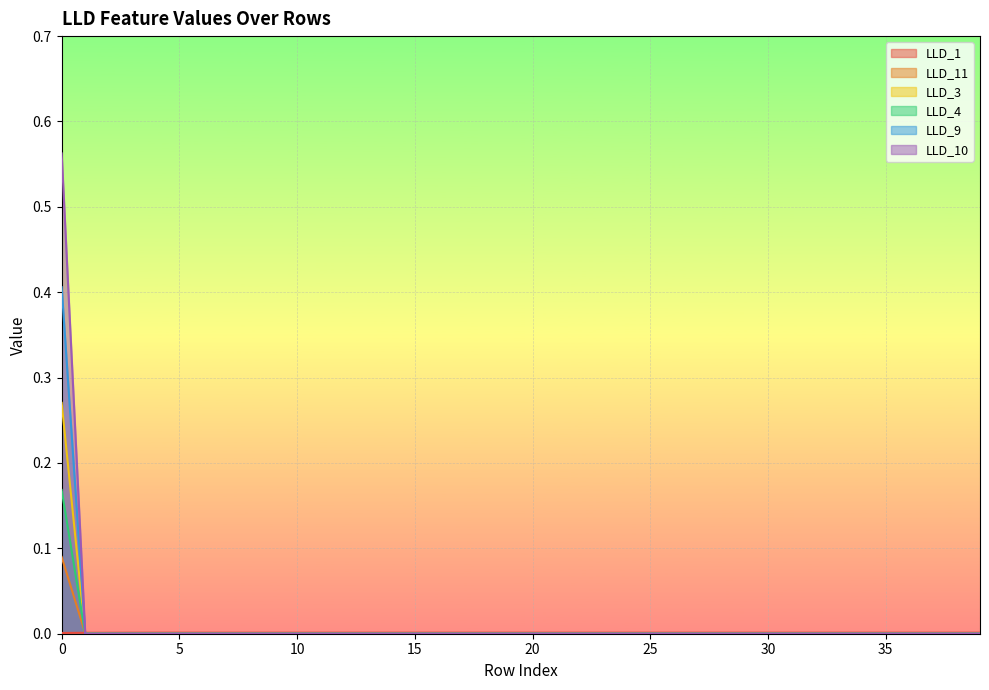

Reading left to right, extract all data points from this chart.

LLD_1: 0=0.0	1=0.0	2=0.0	3=0.0	4=0.0	5=0.0	6=0.0	7=0.0	8=0.0	9=0.0	10=0.0	11=0.0	12=0.0	13=0.0	14=0.0	15=0.0	16=0.0	17=0.0	18=0.0	19=0.0	20=0.0	21=0.0	22=0.0	23=0.0	24=0.0	25=0.0	26=0.0	27=0.0	28=0.0	29=0.0	30=0.0	31=0.0	32=0.0	33=0.0	34=0.0	35=0.0	36=0.0	37=0.0	38=0.0	39=0.0
LLD_11: 0=0.1	1=0.0	2=0.0	3=0.0	4=0.0	5=0.0	6=0.0	7=0.0	8=0.0	9=0.0	10=0.0	11=0.0	12=0.0	13=0.0	14=0.0	15=0.0	16=0.0	17=0.0	18=0.0	19=0.0	20=0.0	21=0.0	22=0.0	23=0.0	24=0.0	25=0.0	26=0.0	27=0.0	28=0.0	29=0.0	30=0.0	31=0.0	32=0.0	33=0.0	34=0.0	35=0.0	36=0.0	37=0.0	38=0.0	39=0.0
LLD_3: 0=0.4	1=0.0	2=0.0	3=0.0	4=0.0	5=0.0	6=0.0	7=0.0	8=0.0	9=0.0	10=0.0	11=0.0	12=0.0	13=0.0	14=0.0	15=0.0	16=0.0	17=0.0	18=0.0	19=0.0	20=0.0	21=0.0	22=0.0	23=0.0	24=0.0	25=0.0	26=0.0	27=0.0	28=0.0	29=0.0	30=0.0	31=0.0	32=0.0	33=0.0	34=0.0	35=0.0	36=0.0	37=0.0	38=0.0	39=0.0
LLD_4: 0=0.6	1=0.0	2=0.0	3=0.0	4=0.0	5=0.0	6=0.0	7=0.0	8=0.0	9=0.0	10=0.0	11=0.0	12=0.0	13=0.0	14=0.0	15=0.0	16=0.0	17=0.0	18=0.0	19=0.0	20=0.0	21=0.0	22=0.0	23=0.0	24=0.0	25=0.0	26=0.0	27=0.0	28=0.0	29=0.0	30=0.0	31=0.0	32=0.0	33=0.0	34=0.0	35=0.0	36=0.0	37=0.0	38=0.0	39=0.0
LLD_9: 0=0.3	1=0.0	2=0.0	3=0.0	4=0.0	5=0.0	6=0.0	7=0.0	8=0.0	9=0.0	10=0.0	11=0.0	12=0.0	13=0.0	14=0.0	15=0.0	16=0.0	17=0.0	18=0.0	19=0.0	20=0.0	21=0.0	22=0.0	23=0.0	24=0.0	25=0.0	26=0.0	27=0.0	28=0.0	29=0.0	30=0.0	31=0.0	32=0.0	33=0.0	34=0.0	35=0.0	36=0.0	37=0.0	38=0.0	39=0.0
LLD_10: 0=0.2	1=0.0	2=0.0	3=0.0	4=0.0	5=0.0	6=0.0	7=0.0	8=0.0	9=0.0	10=0.0	11=0.0	12=0.0	13=0.0	14=0.0	15=0.0	16=0.0	17=0.0	18=0.0	19=0.0	20=0.0	21=0.0	22=0.0	23=0.0	24=0.0	25=0.0	26=0.0	27=0.0	28=0.0	29=0.0	30=0.0	31=0.0	32=0.0	33=0.0	34=0.0	35=0.0	36=0.0	37=0.0	38=0.0	39=0.0